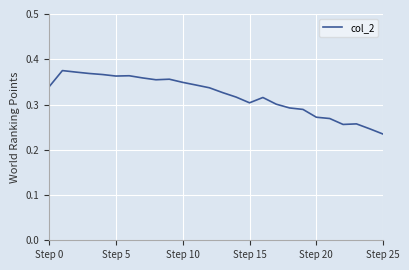

What is the difference between the maximum and minimum values?

0.1